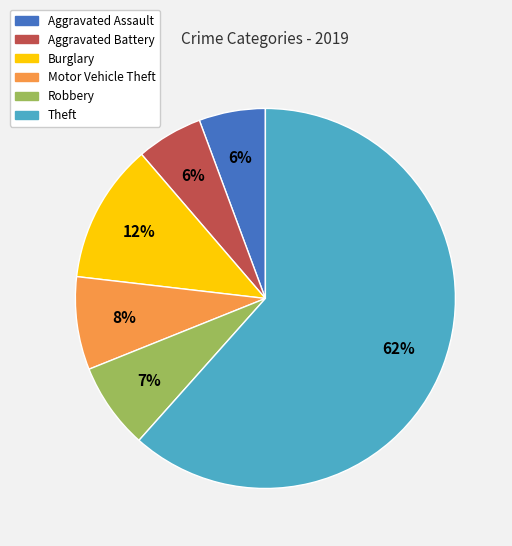

To the nearest percent, what portion does Aggravated Assault represent?

6%